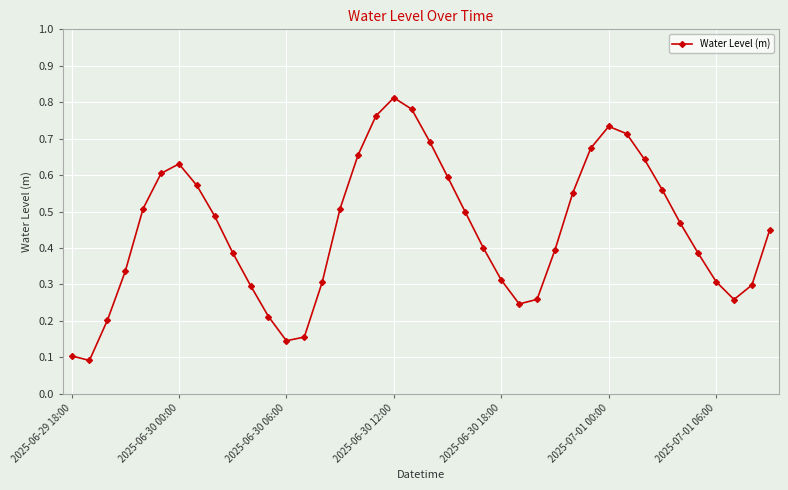

What is the sum of all values?

18.0